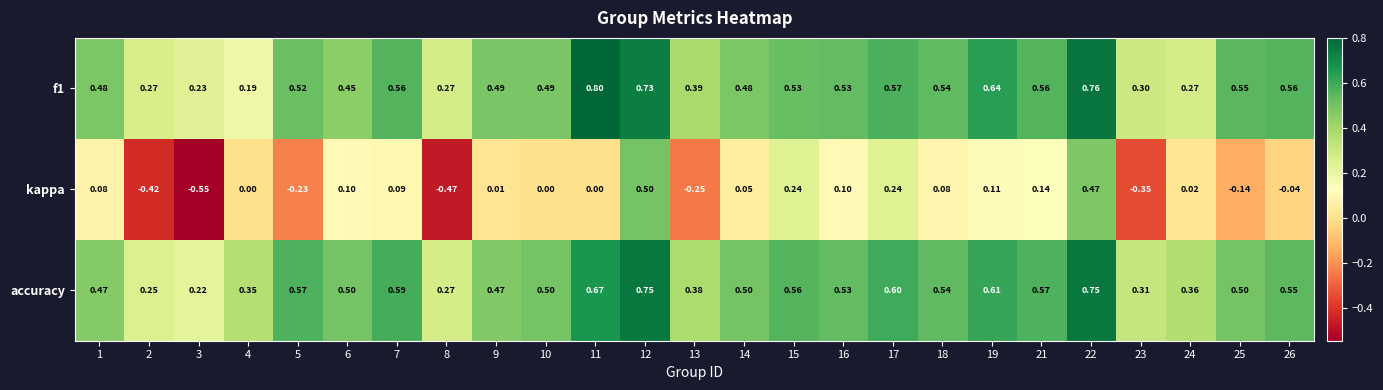

Which series has the largest total across all categories?

accuracy